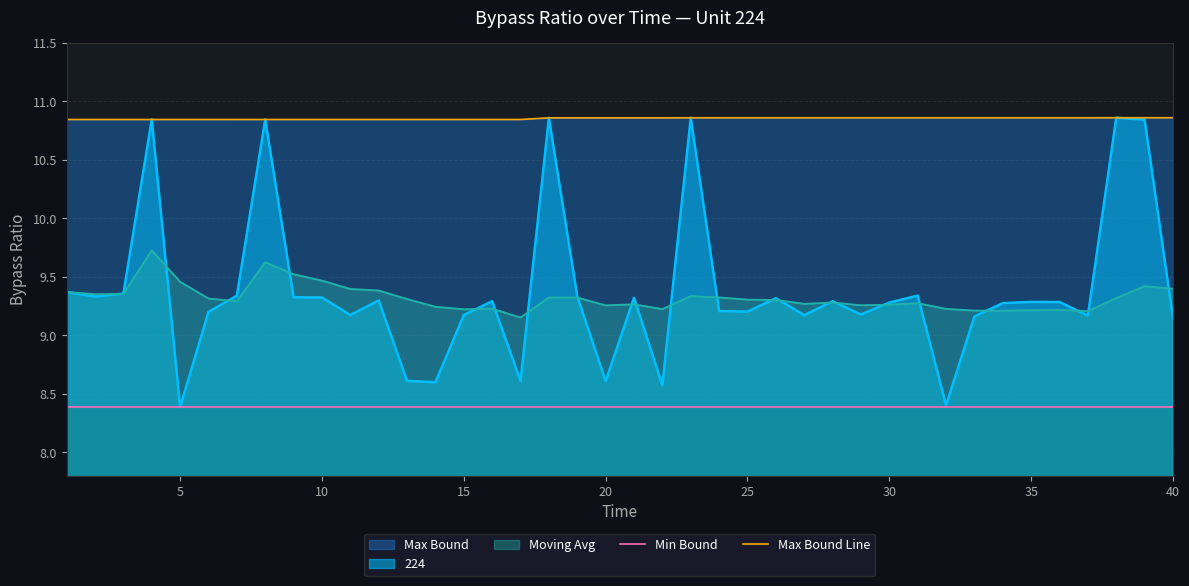

What is the value of the Min Bound point at the 36th from the left?

8.4